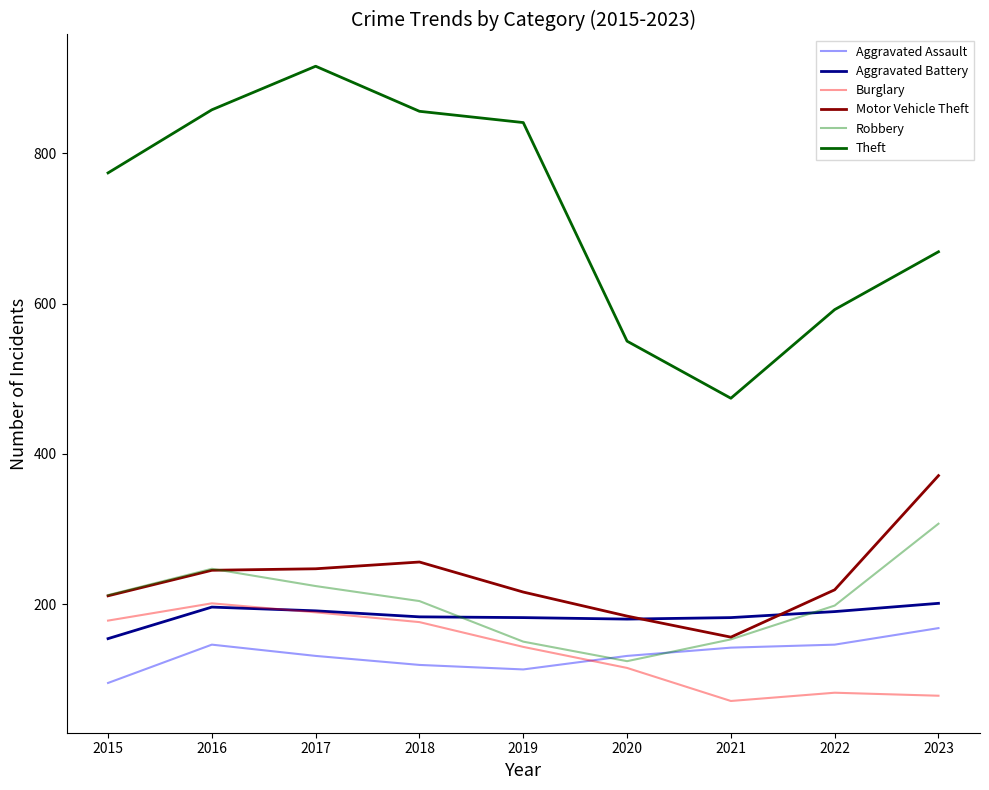

What is the spread (max minus min) of values at 2020?

435